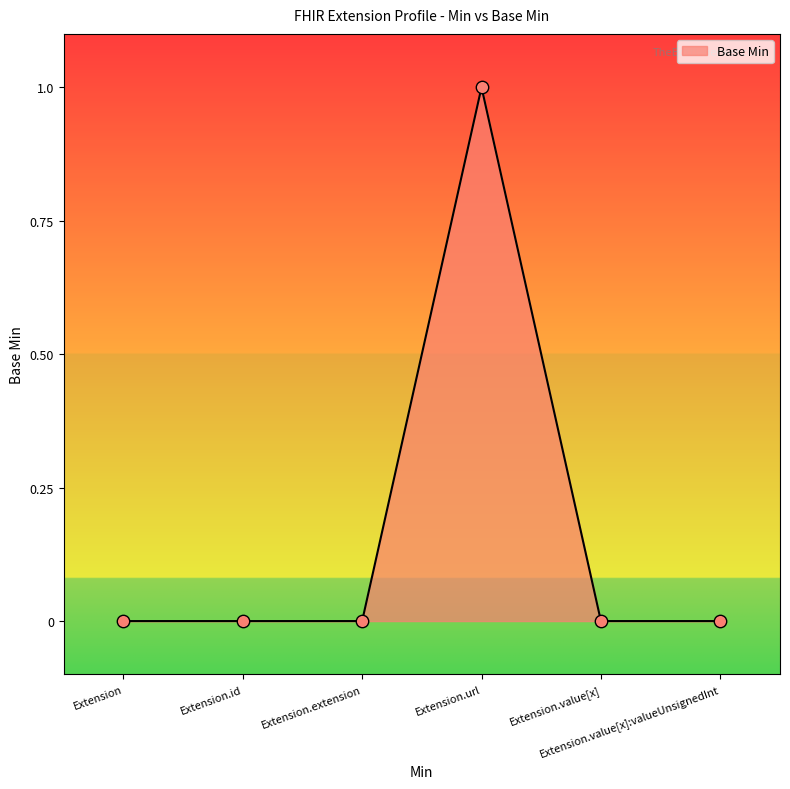

What is the value of the 4th point from the left?

1